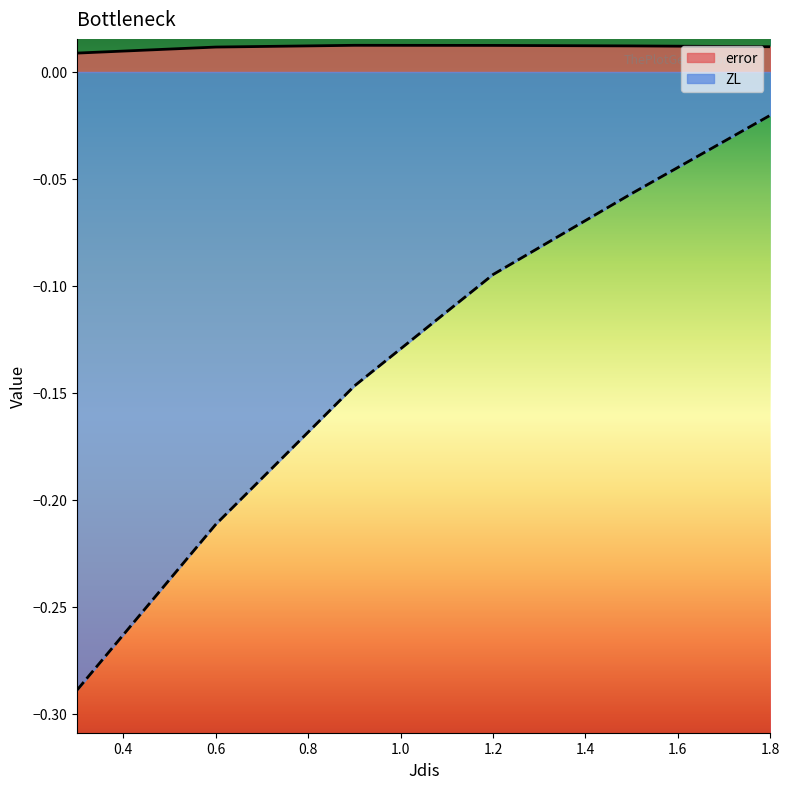

Where is the first local maximum for error?

0.9